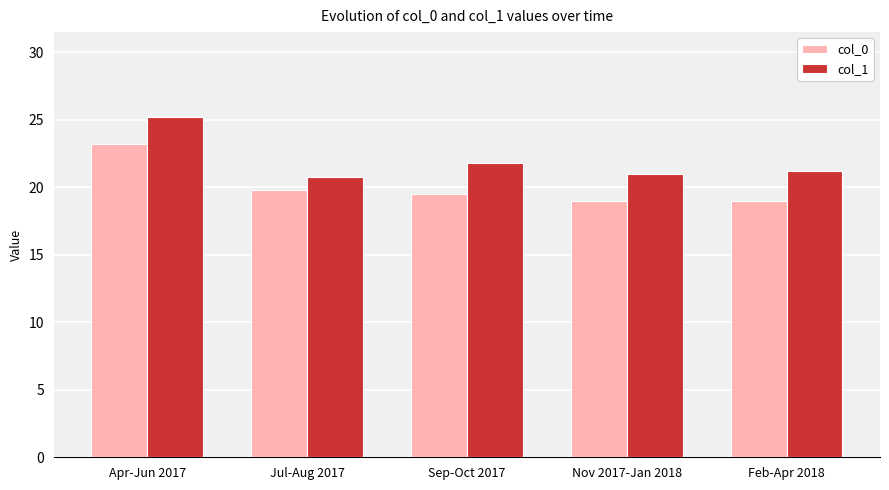

The value of col_0 at Jul-Aug 2017 is 19.8. True or false?

True